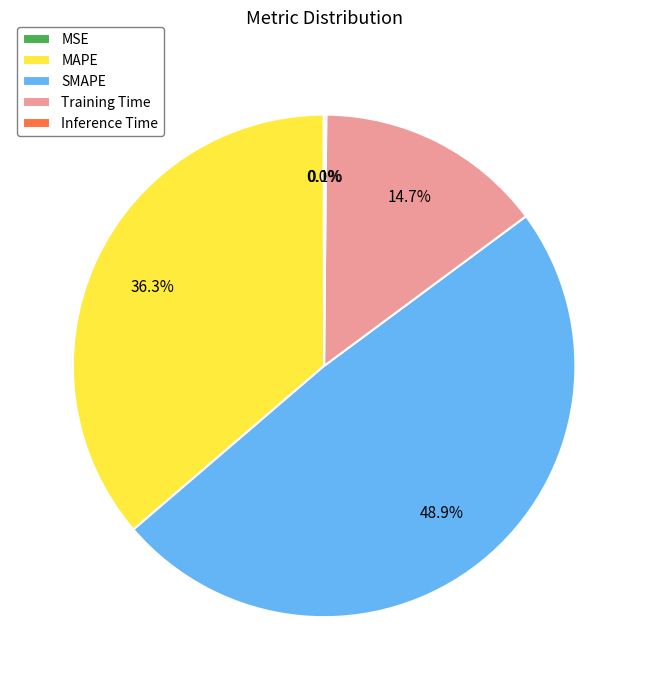

To the nearest percent, what percentage of the pie is MAPE?

36%